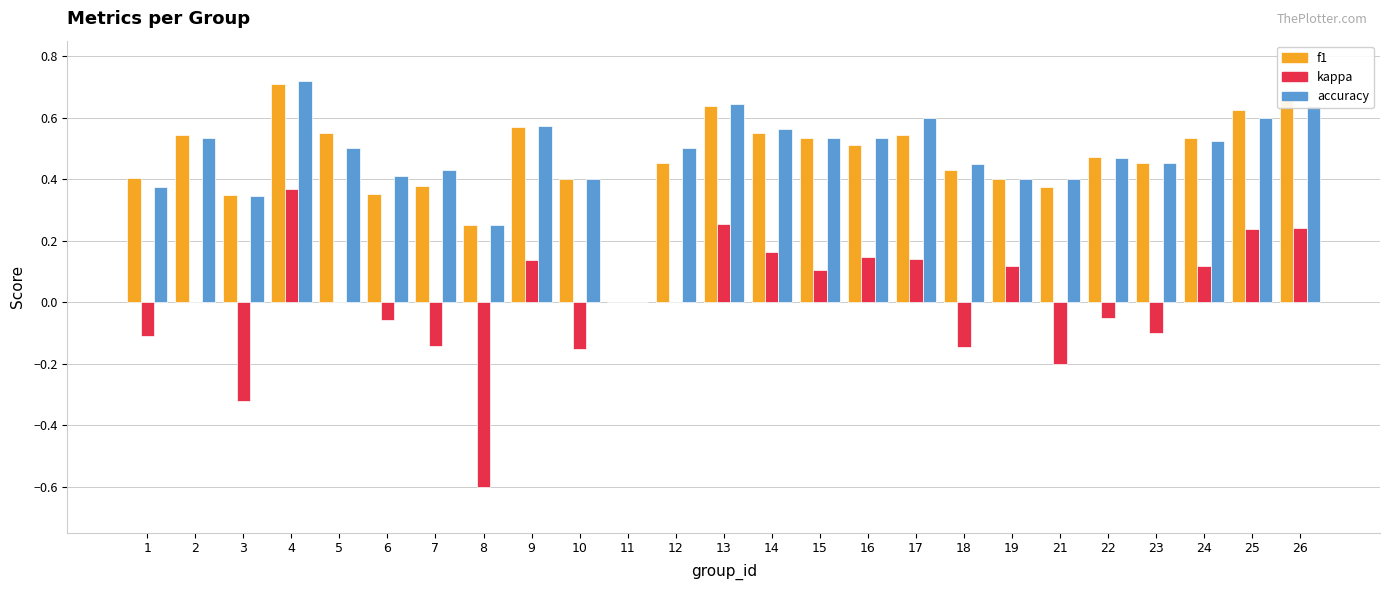

Between 5 and 21, which series saw the biggest shift?

kappa